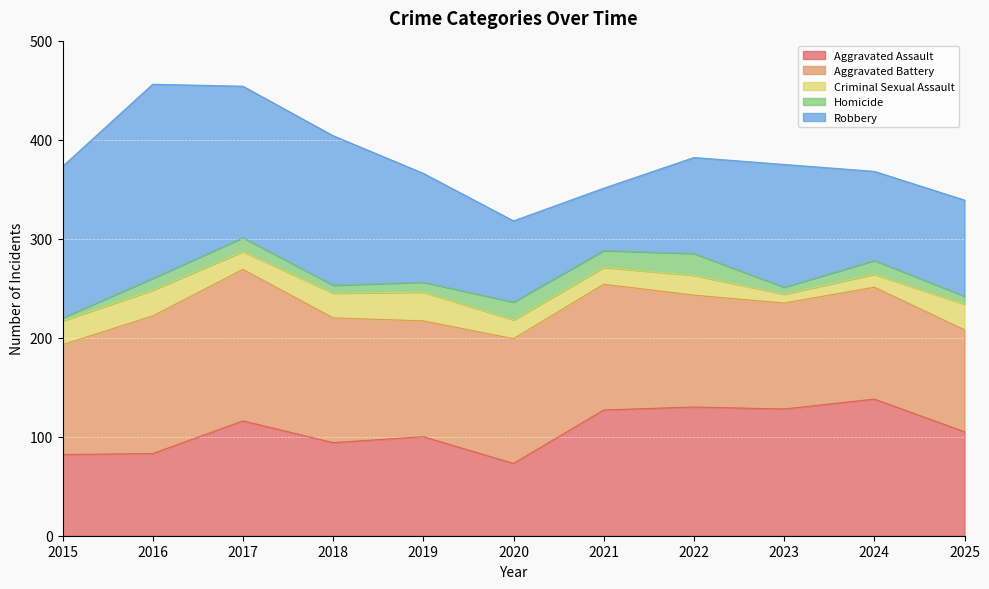

True or false: Aggravated Assault and Homicide intersect in this chart.

False